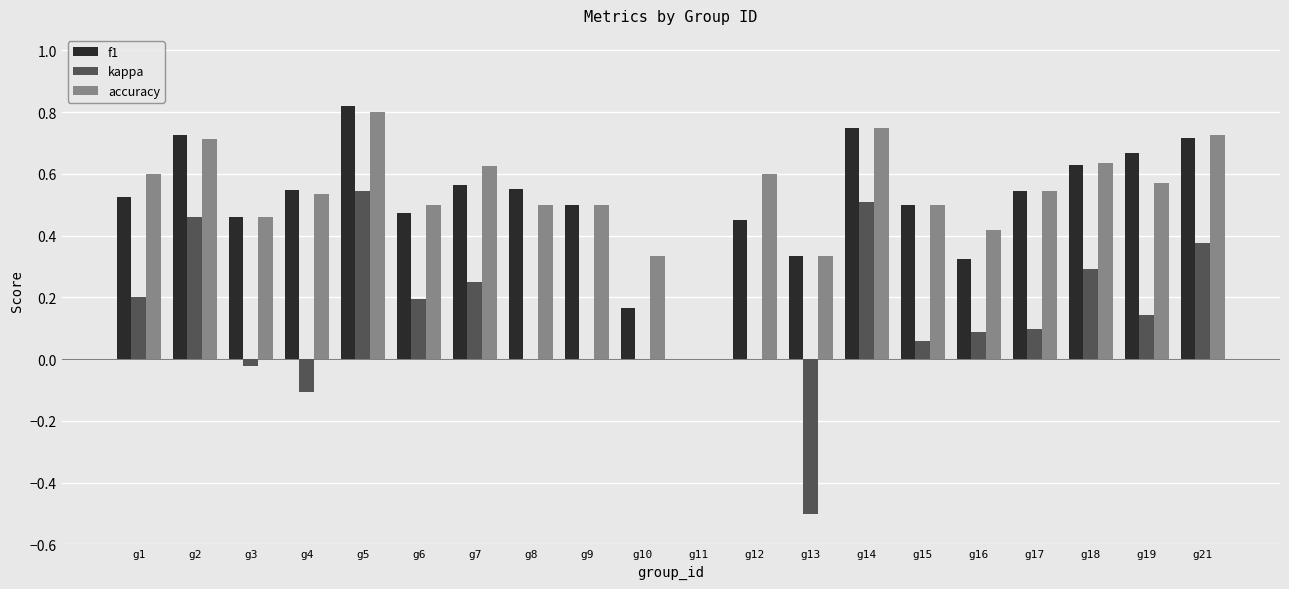

At which label is accuracy closest to 0?

g11